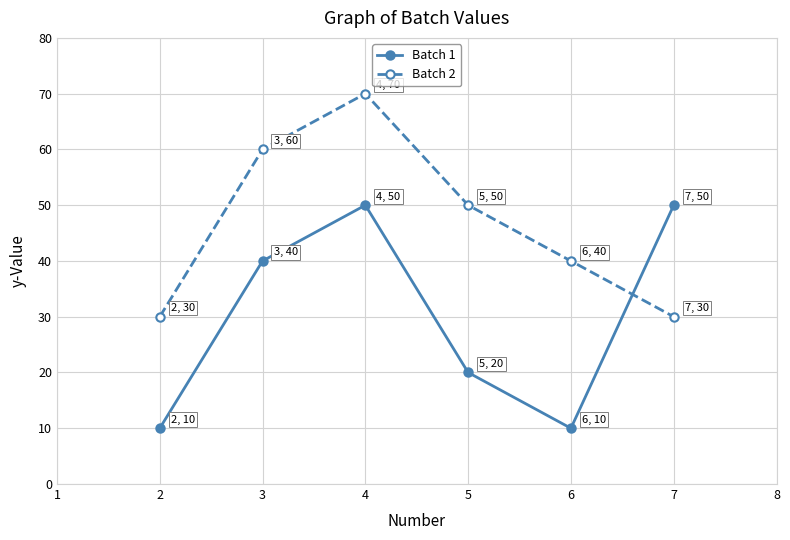

Where is the first local minimum for Batch 1?

6